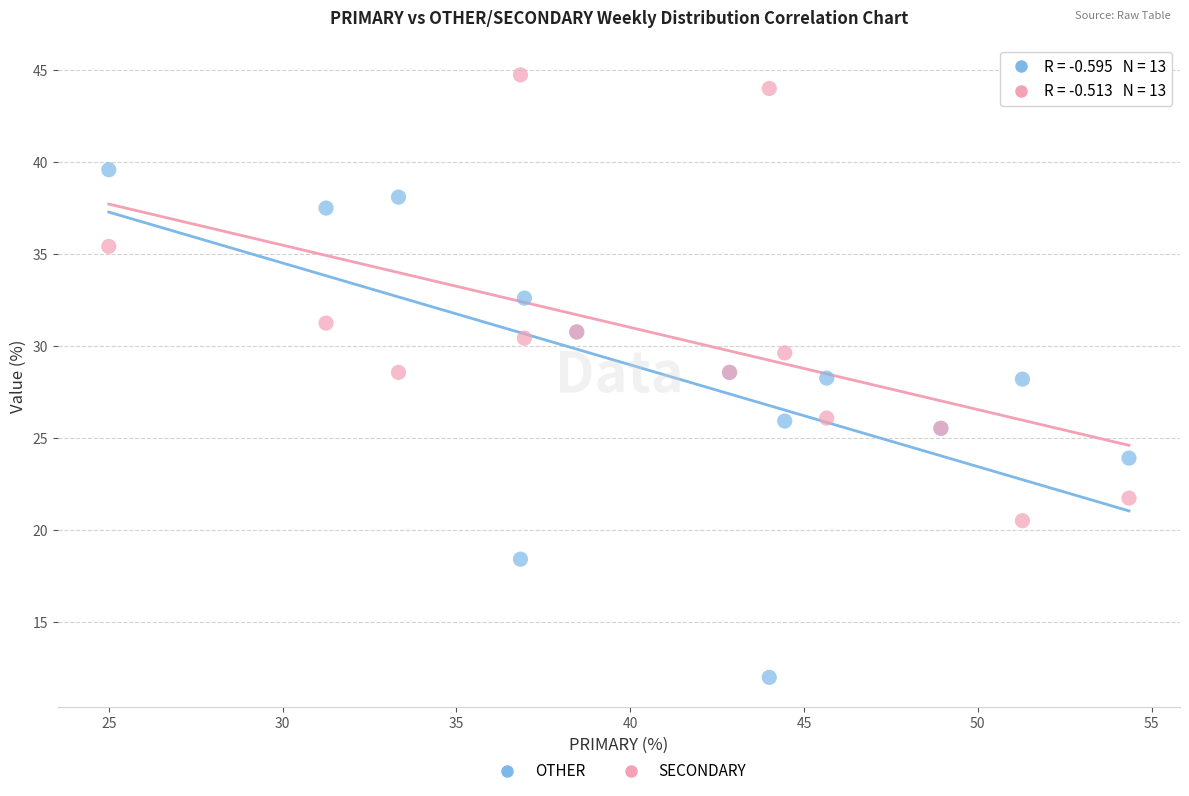

What is the X range (max minus min) for the scatter plot?

29.3